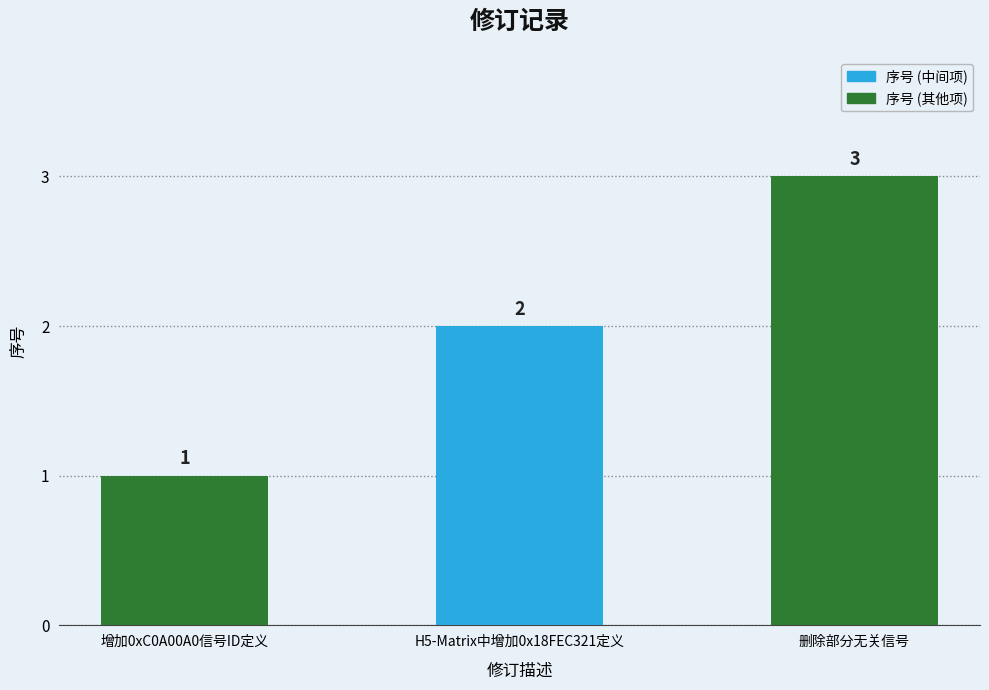

What is the label of the 3rd bar from the right?

增加0xC0A00A0信号ID定义